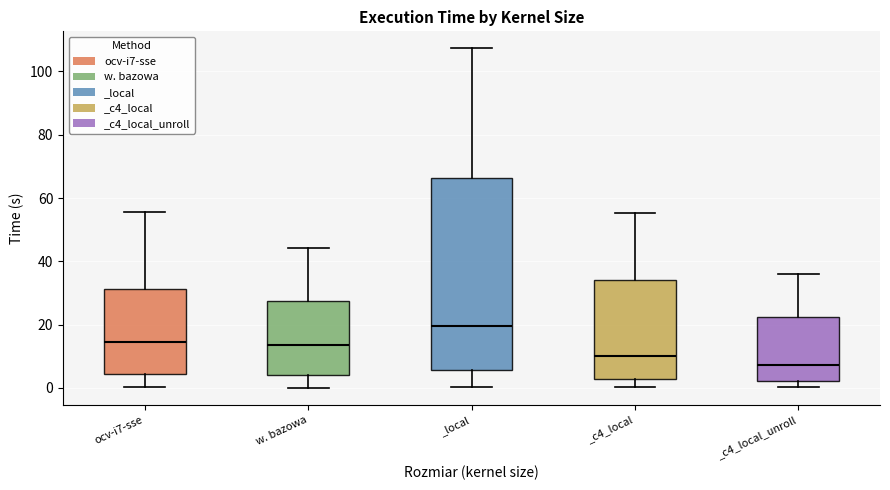

Reading left to right, transcribe this box plot: for each box, give where its median line is, the range the box spans, and where its two whiskers end, as read against the y-axis. The values are not printed on the chart, so give them approximately, as read against the axis.

ocv-i7-sse: median 14, box 4 to 32, whiskers 0 to 56
w. bazowa: median 14, box 4 to 28, whiskers 0 to 44
_local: median 20, box 6 to 66, whiskers 0 to 108
_c4_local: median 10, box 2 to 34, whiskers 0 to 56
_c4_local_unroll: median 8, box 2 to 22, whiskers 0 to 36